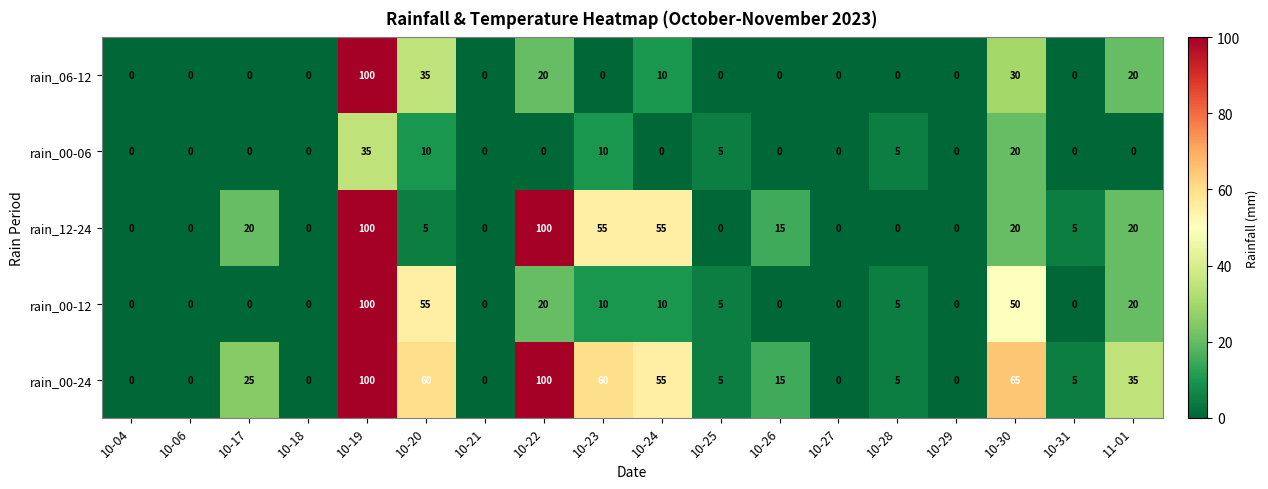

True or false: rain_00-24 has a value of 0 at 10-29.

True